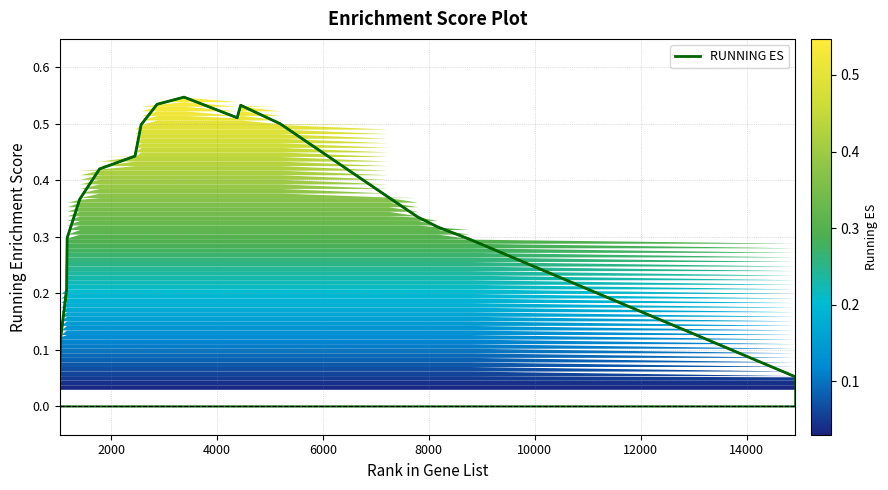

What value does the data have at 7232?

0.4